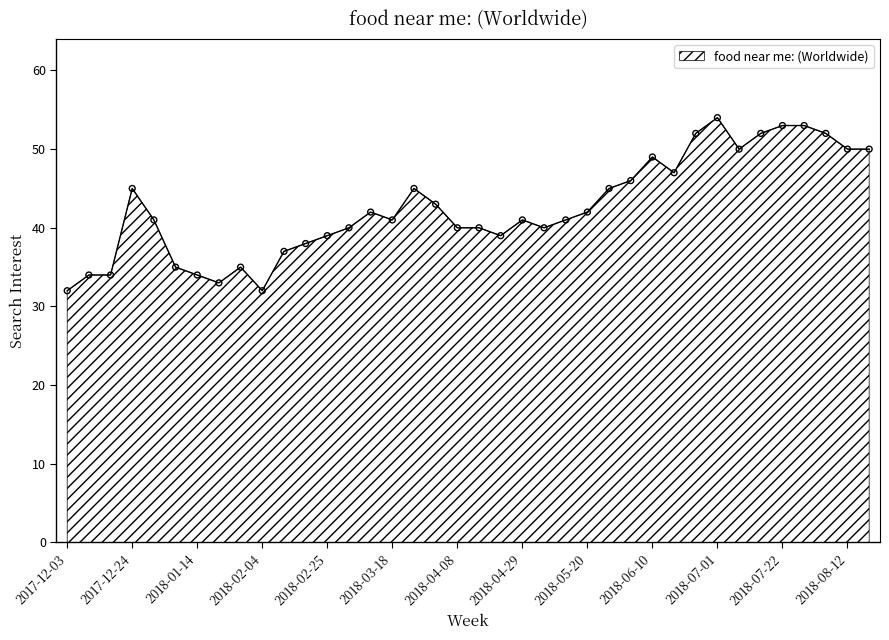

What is the greatest value displayed?

54